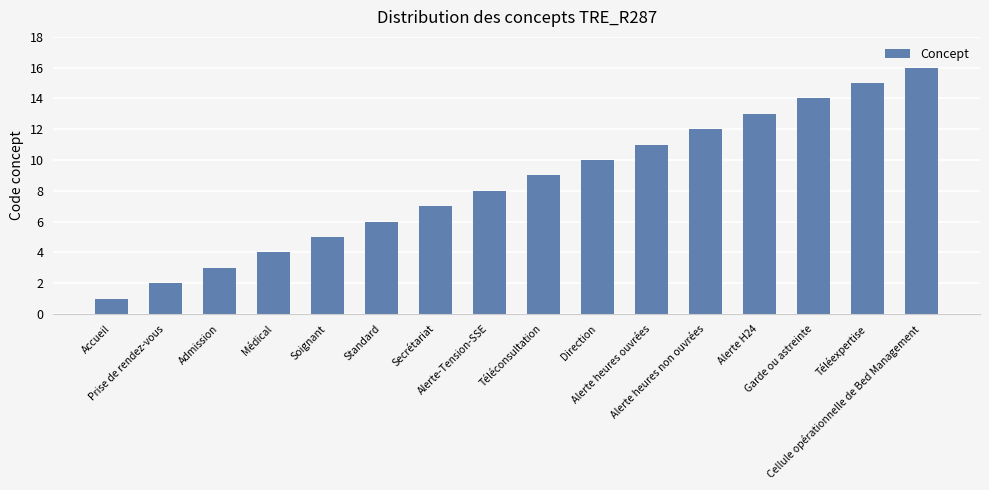

What is the sum of all values?

136